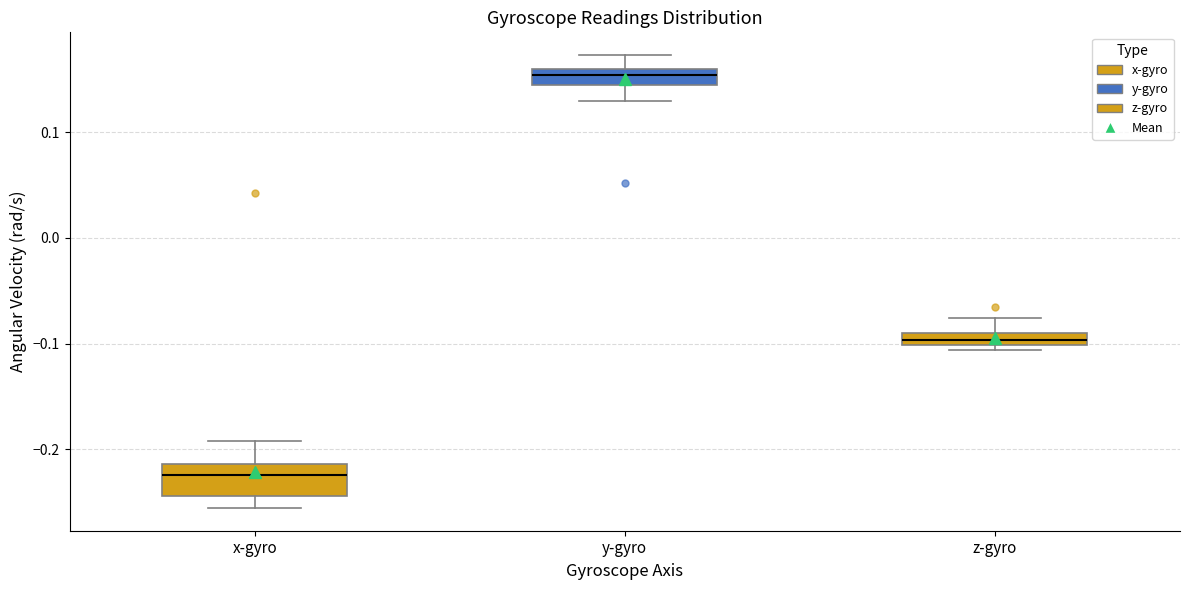

Which box has the highest median line?

y-gyro